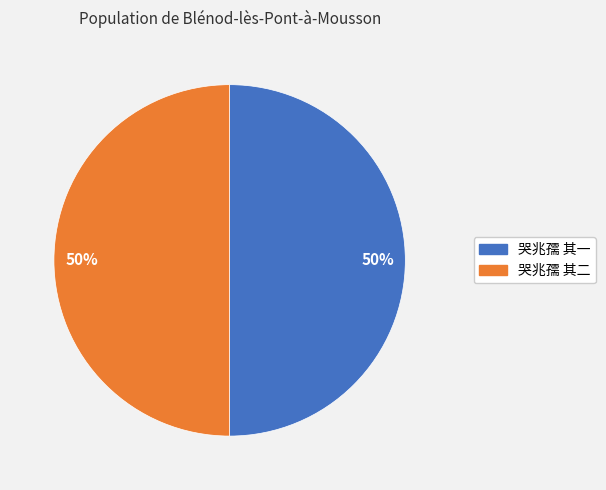

To the nearest percent, what portion does 哭兆孺 其一 represent?

50%